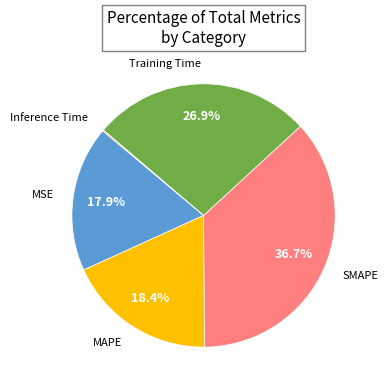

Does any single category account for the majority?

No